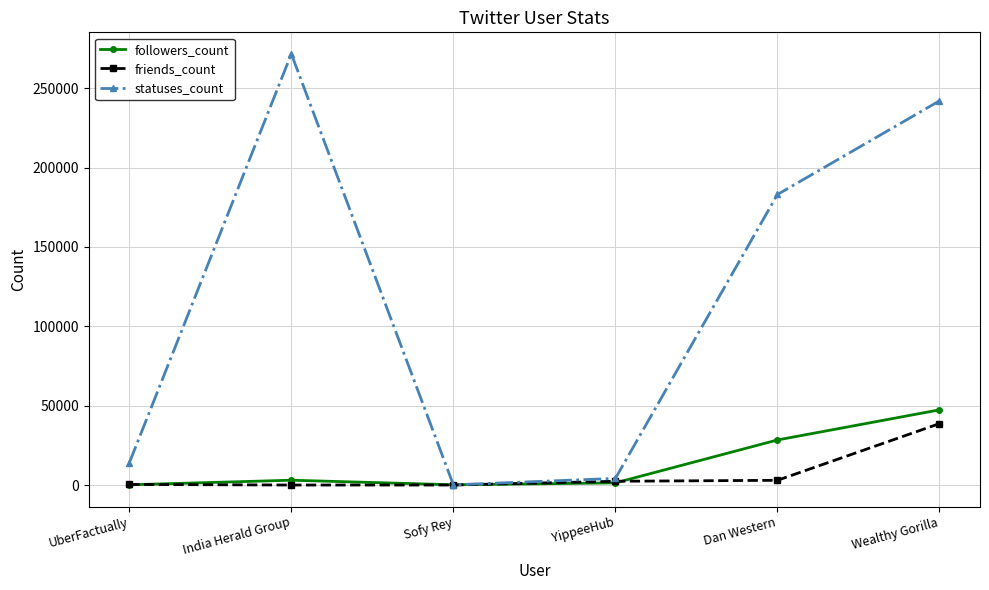

What is the label of the 5th point from the right?

India Herald Group